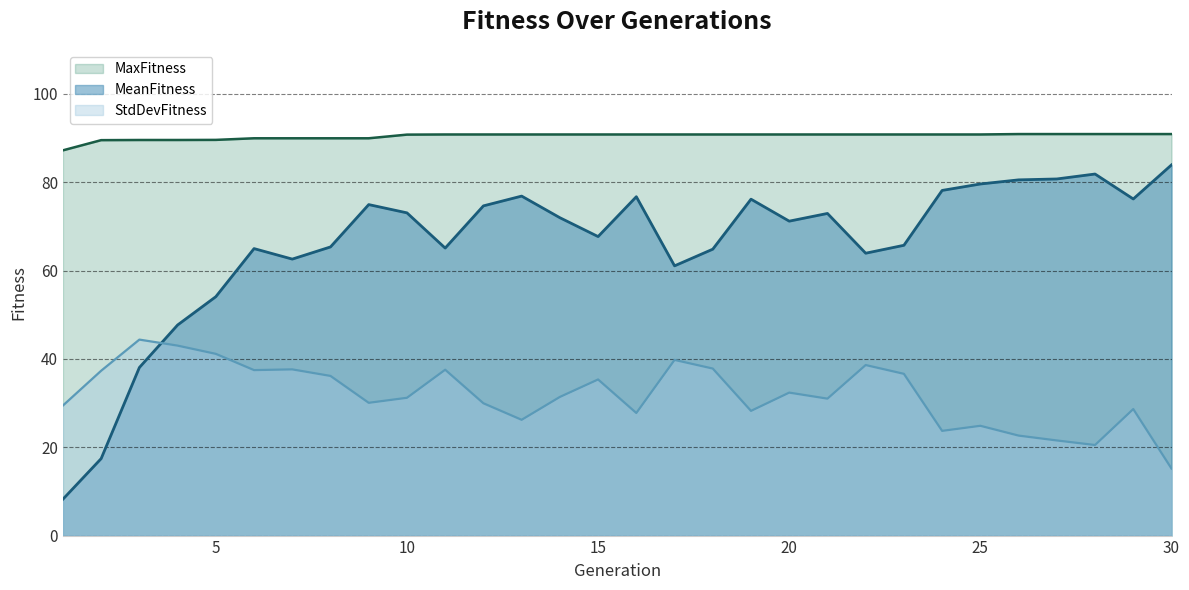

In StdDevFitness, how many points are lower than both neighbors (excluding endpoints)?

8